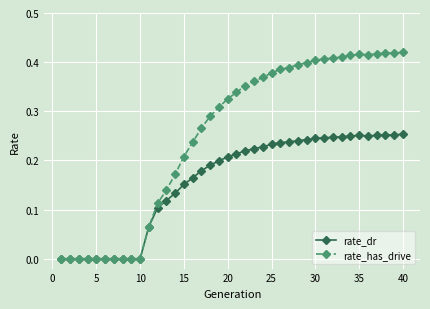

Which series has the largest range (max minus min)?

rate_has_drive